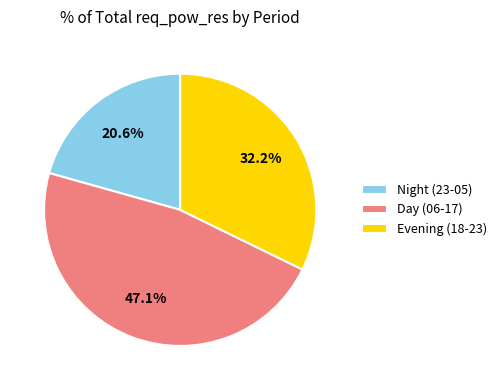

Does Evening (18-23) represent more than half of the total?

No